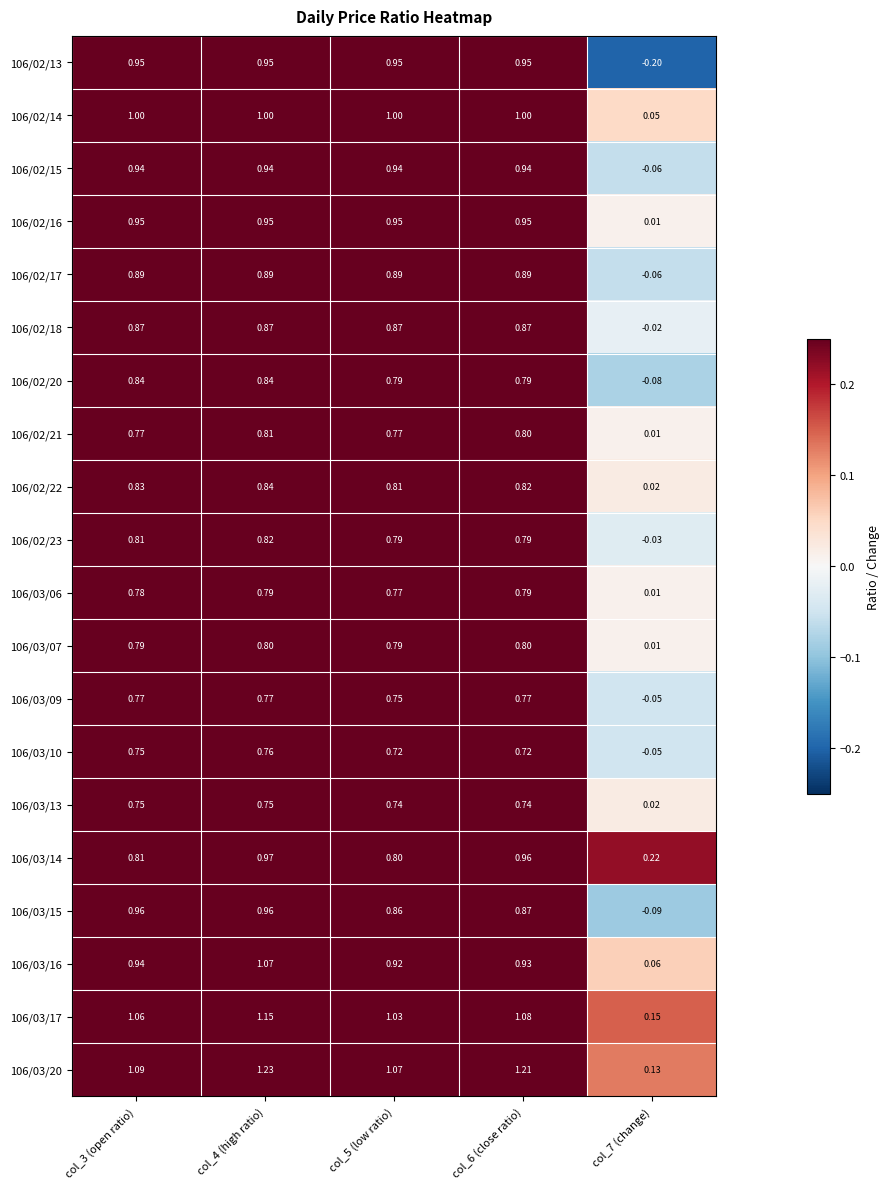

Is the value of 106/02/17 at col_7 (change) greater than the value of 106/03/06 at col_7 (change)?

No